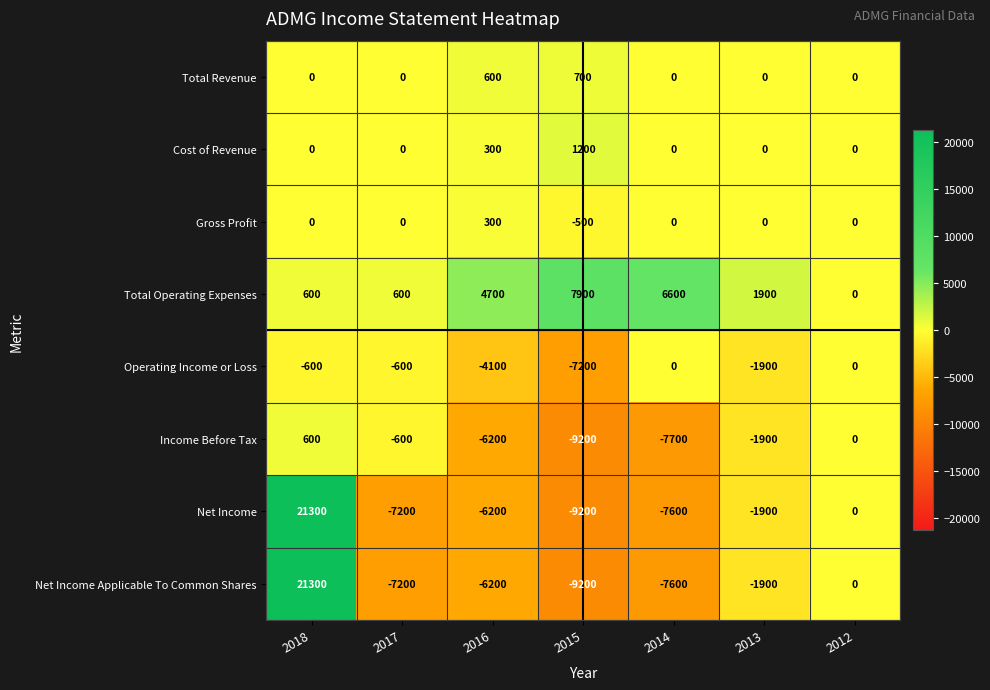

Is it true that Gross Profit equals -451 at 2012?

False